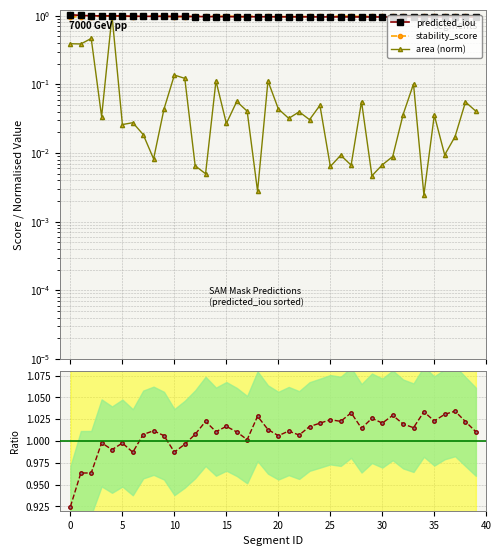

Is it true that stability_score equals 0.6 at 29?

False